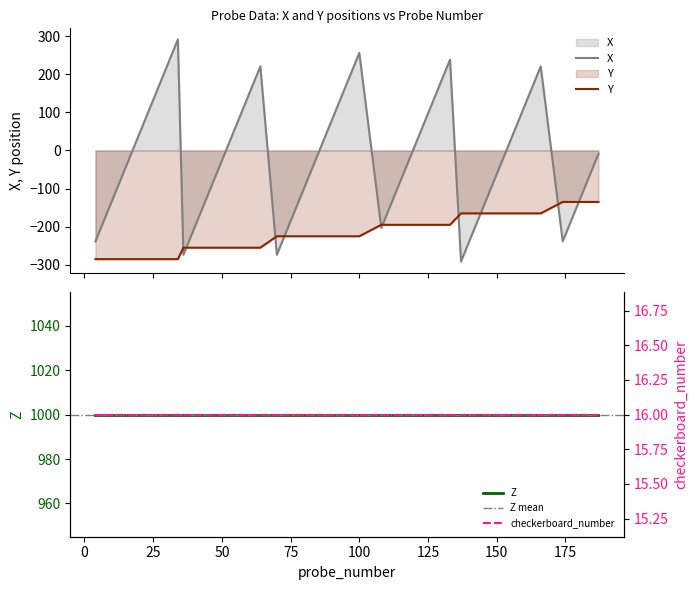

What is the lowest value of the Y series?

-285.0